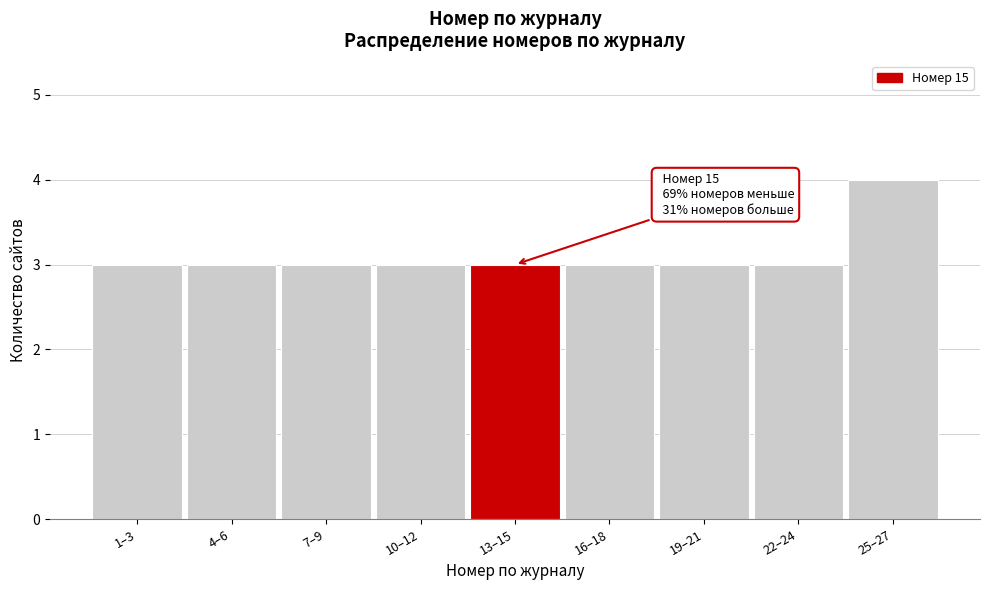

Reading left to right, extract all data points from this chart.

1–3=3	4–6=3	7–9=3	10–12=3	13–15=3	16–18=3	19–21=3	22–24=3	25–27=4